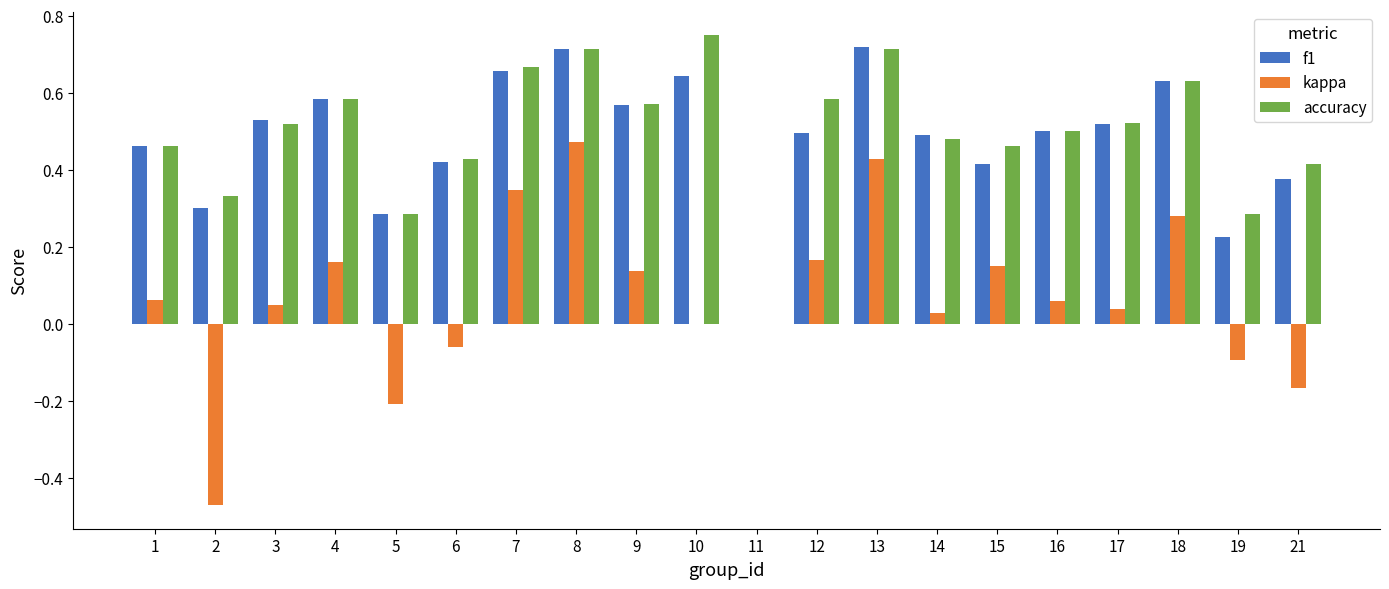

What is the sum of the accuracy values at 9 and 14?

1.1